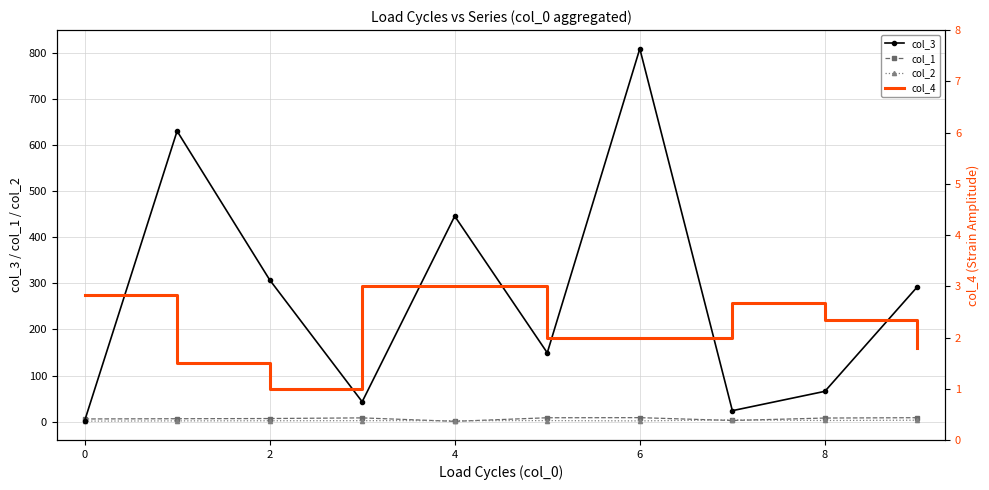

What is the label of the 9th point from the left?

8